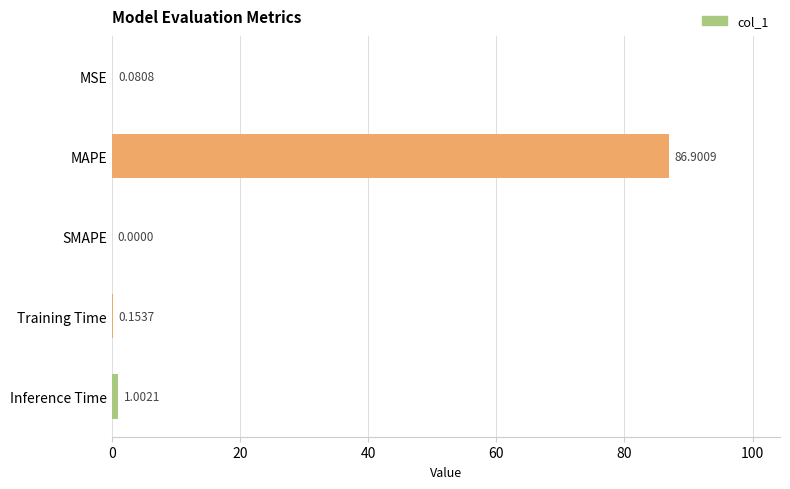

Which has a higher value, MSE or Training Time?

Training Time